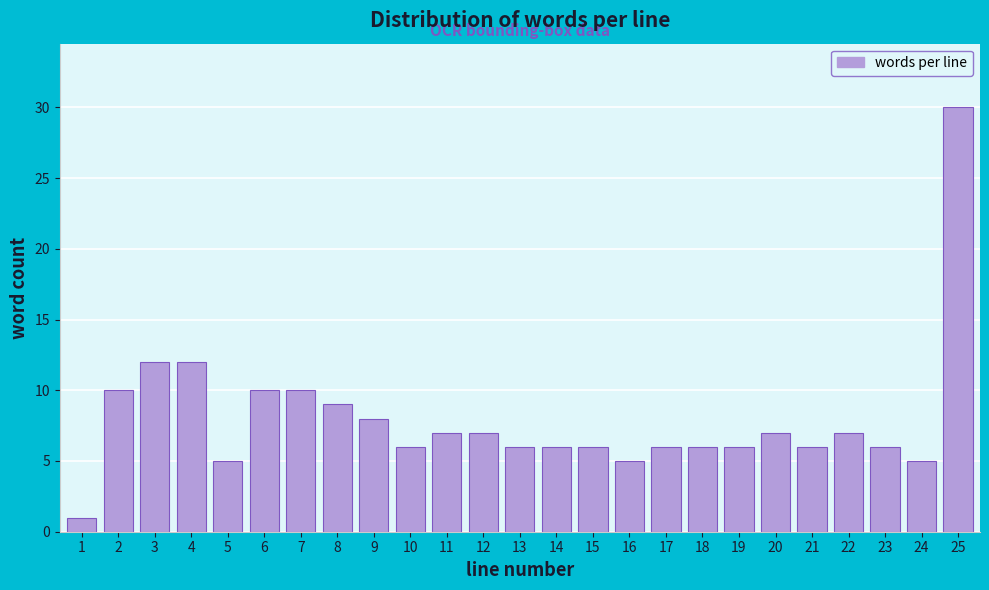

Reading right to left, what are all the values shown in this chart?

25=30	24=5	23=6	22=7	21=6	20=7	19=6	18=6	17=6	16=5	15=6	14=6	13=6	12=7	11=7	10=6	9=8	8=9	7=10	6=10	5=5	4=12	3=12	2=10	1=1